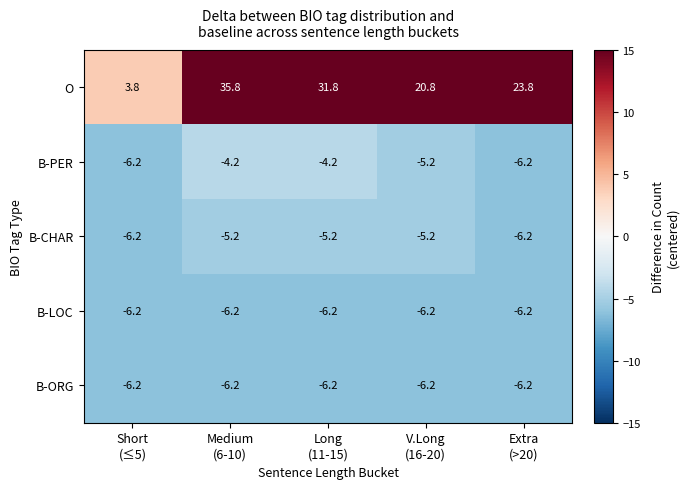

What is the maximum value shown in the chart?

35.8